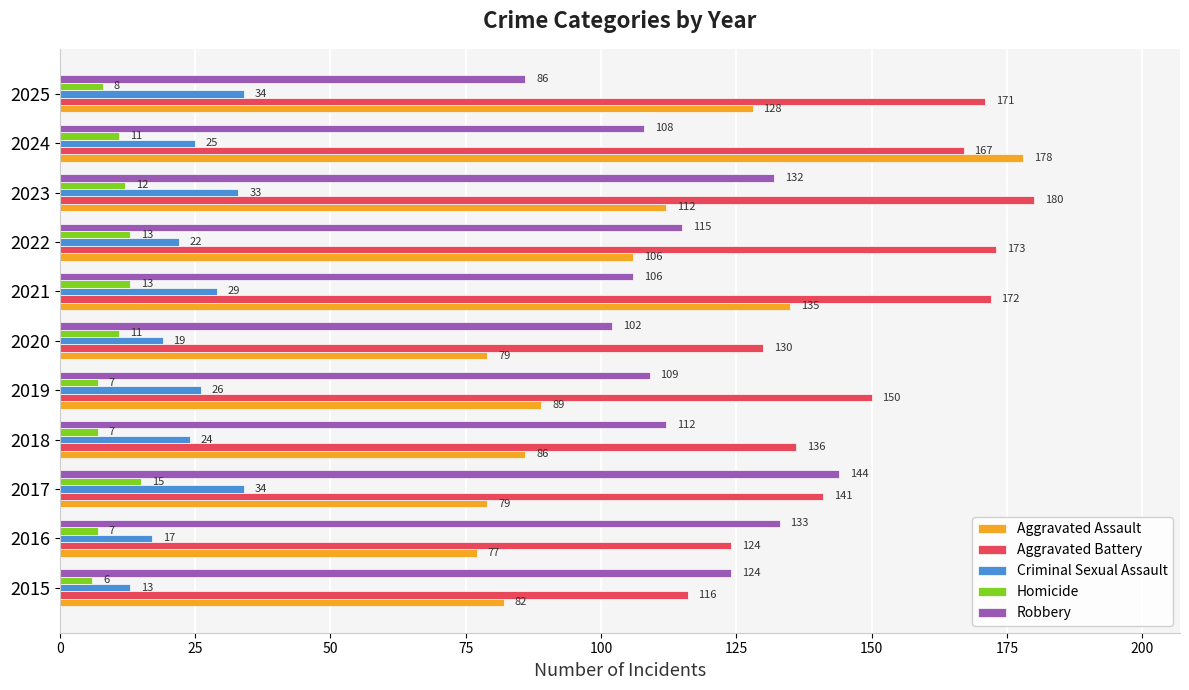

Which series has the widest spread of values?

Aggravated Assault